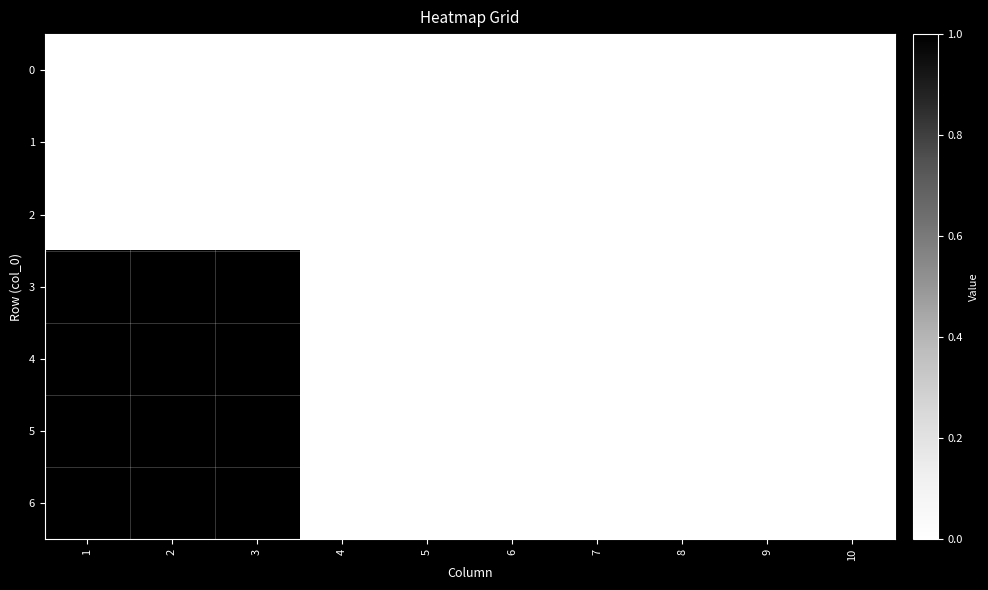

Reading right to left, extract all data points from this chart.

0: 10=0	9=0	8=0	7=0	6=0	5=0	4=0	3=0	2=0	1=0
1: 10=0	9=0	8=0	7=0	6=0	5=0	4=0	3=0	2=0	1=0
2: 10=0	9=0	8=0	7=0	6=0	5=0	4=0	3=0	2=0	1=0
3: 10=0	9=0	8=0	7=0	6=0	5=0	4=0	3=1	2=1	1=1
4: 10=0	9=0	8=0	7=0	6=0	5=0	4=0	3=1	2=1	1=1
5: 10=0	9=0	8=0	7=0	6=0	5=0	4=0	3=1	2=1	1=1
6: 10=0	9=0	8=0	7=0	6=0	5=0	4=0	3=1	2=1	1=1